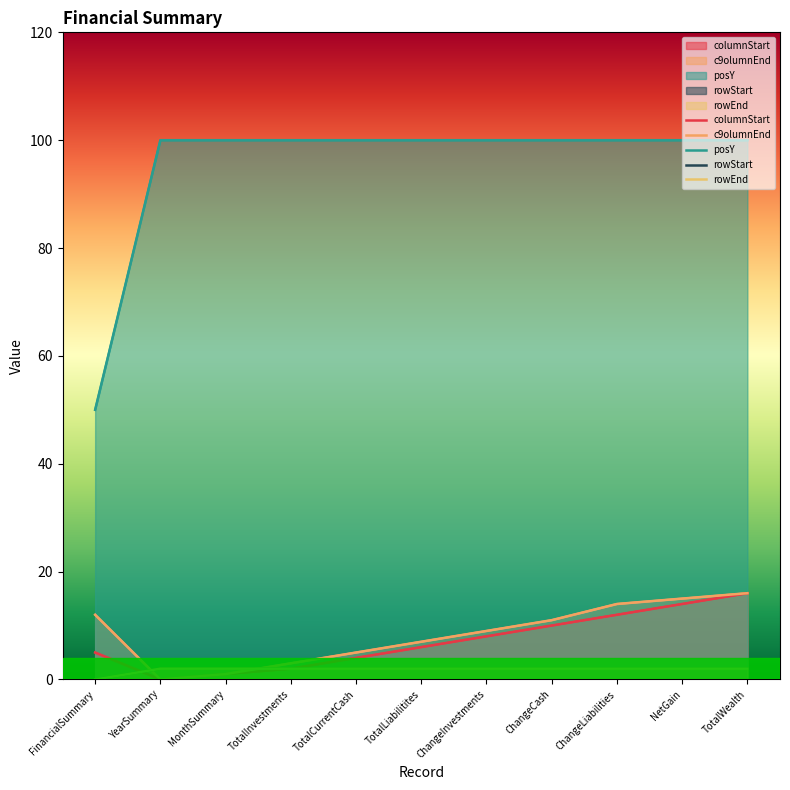

How many values in rowStart are above zero?

10